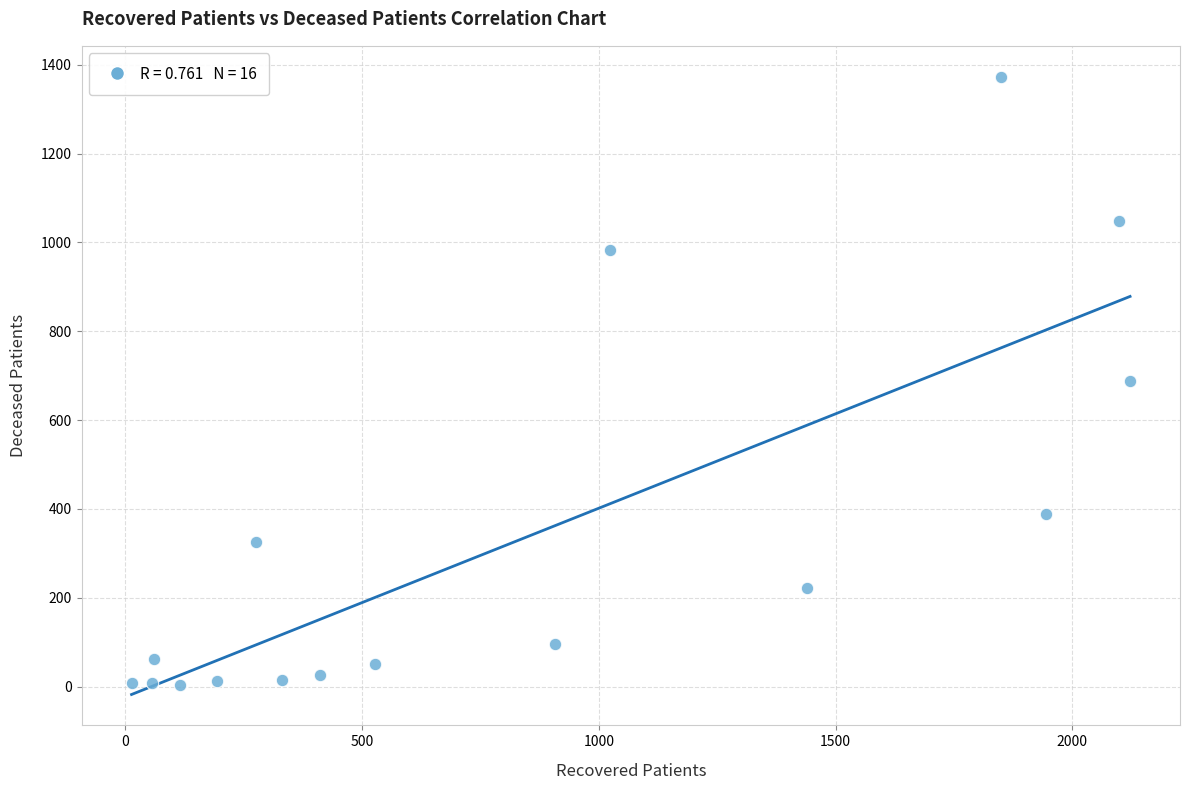

What is the range of Y values (max minus min)?

1370